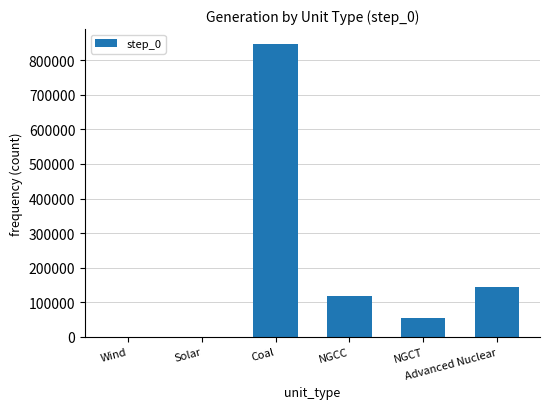

What is the sum of all values?

1162788.0